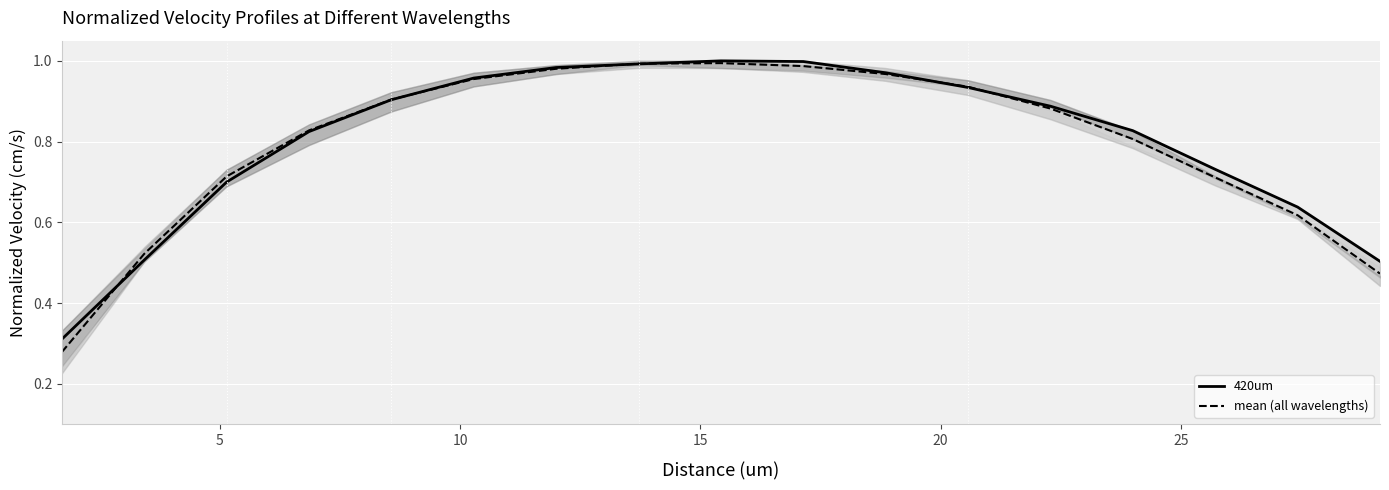

What are all the series names shown in the legend?

420um, mean (all wavelengths)